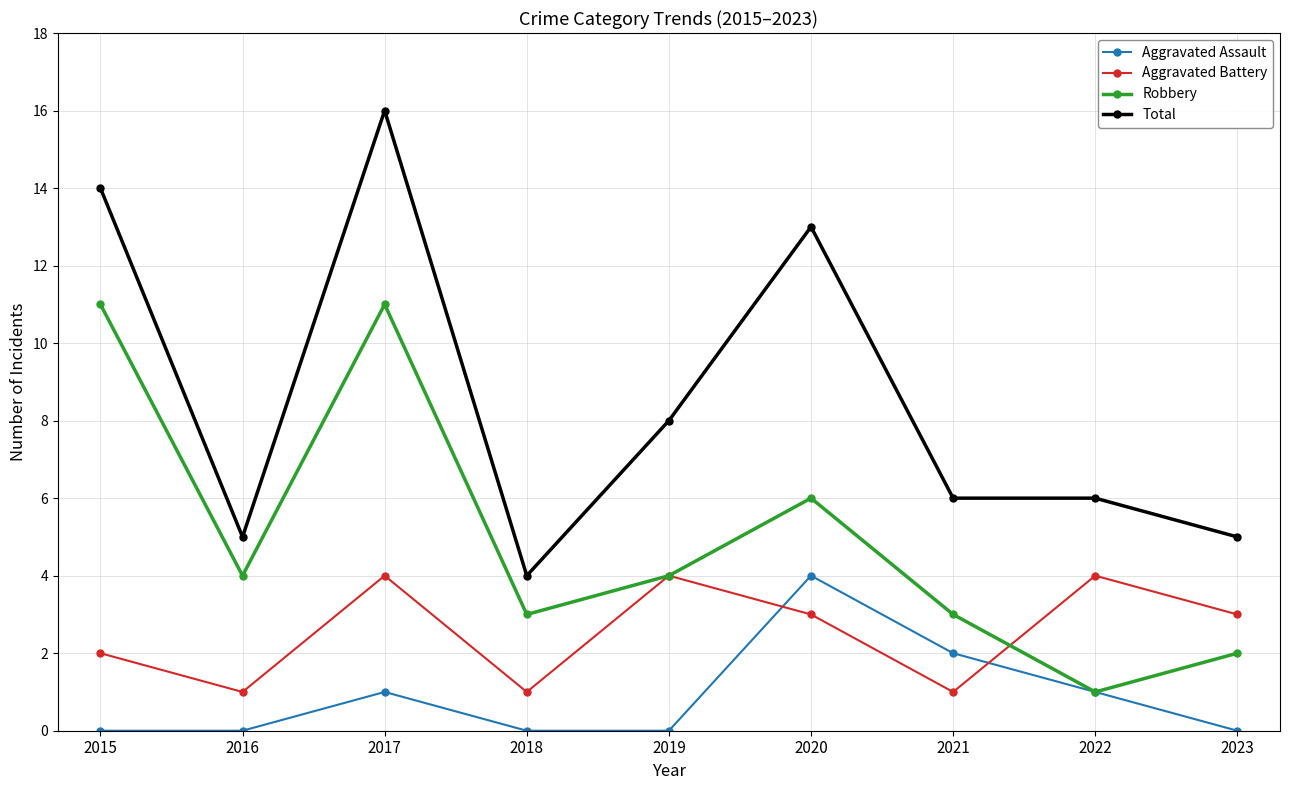

Count the Aggravated Assault values in the range 0 to 1.

7